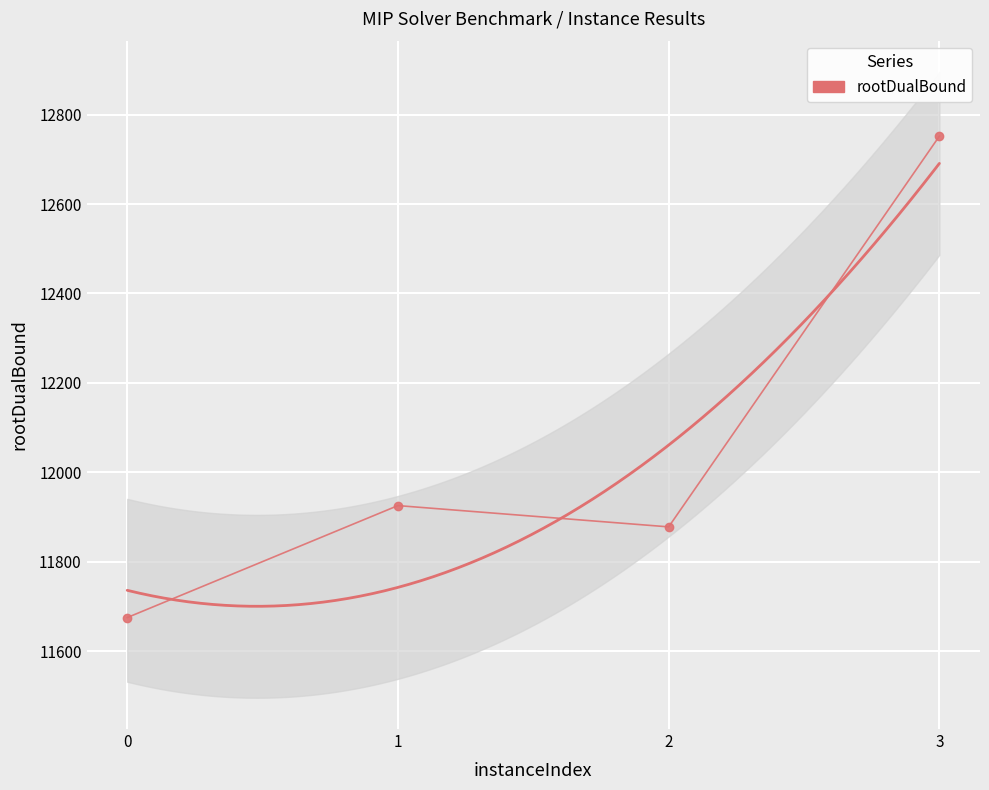

Which label corresponds to the largest value in the chart?

3